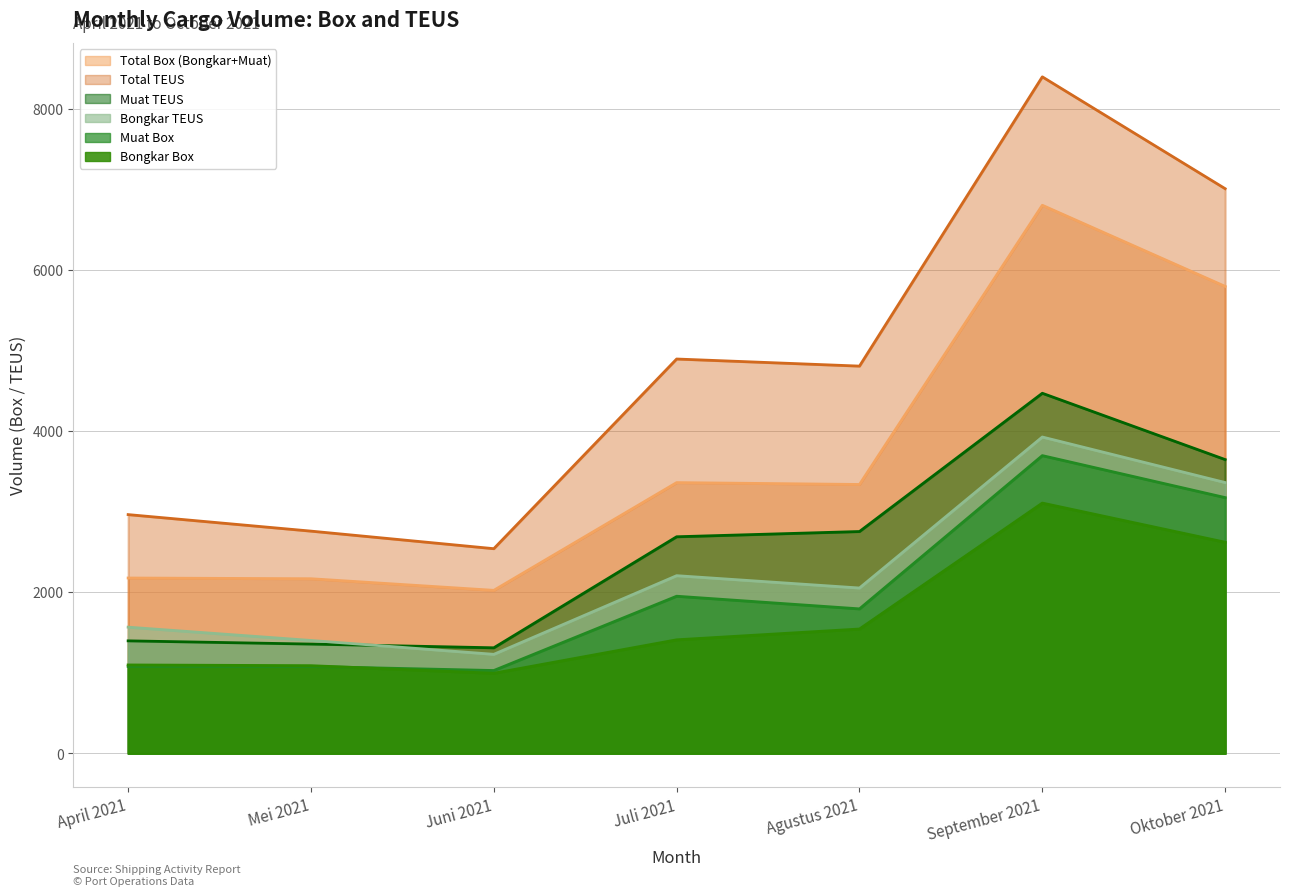

Count the number of data series in this chart.

6